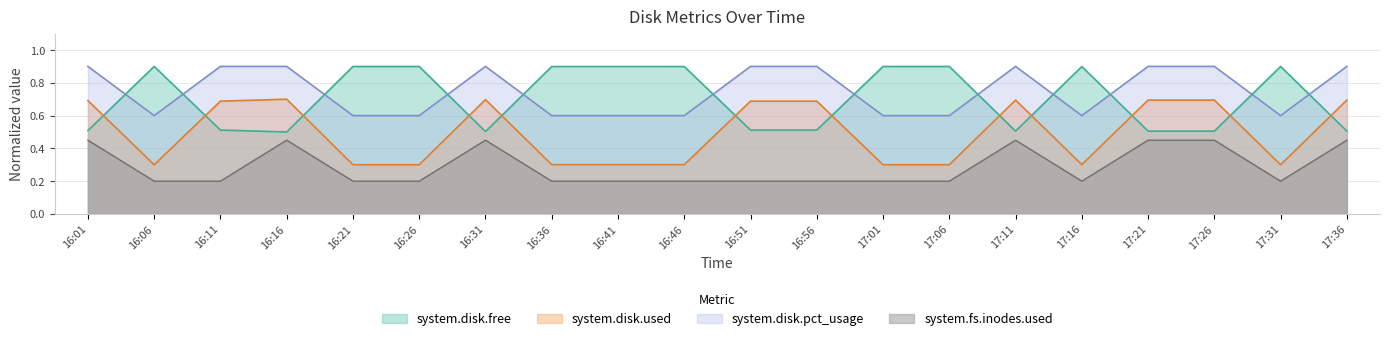

What is the difference between the maximum and second lowest values in the system.fs.inodes.used series?

0.2